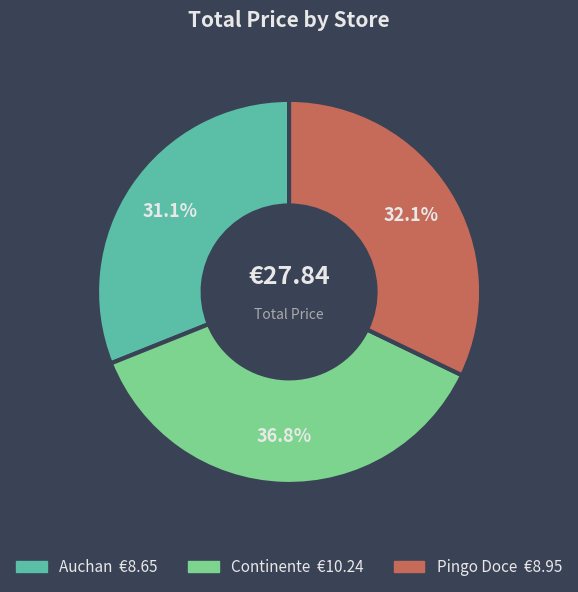

Between Pingo Doce and Continente, which is larger?

Continente